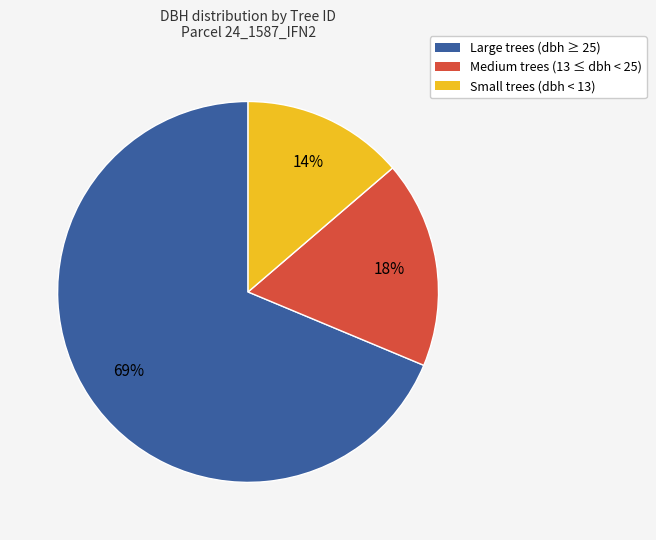

To the nearest percent, what is the average slice percentage?

33%